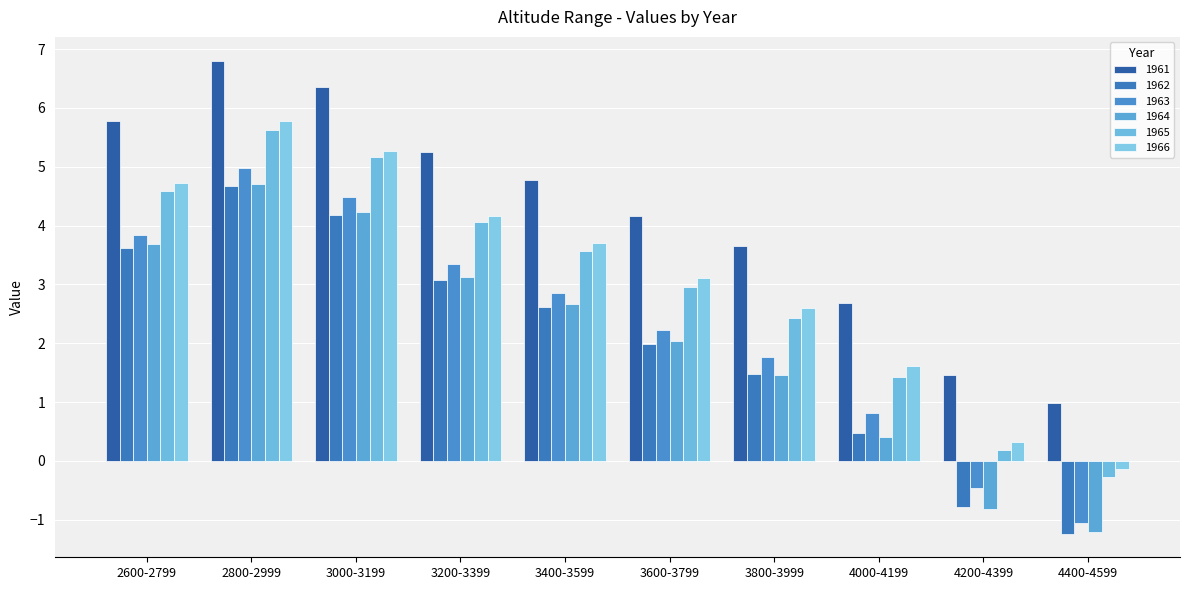

Reading right to left, what are all the values shown in this chart?

1961: 4400-4599=1.0	4200-4399=1.5	4000-4199=2.7	3800-3999=3.7	3600-3799=4.2	3400-3599=4.8	3200-3399=5.3	3000-3199=6.4	2800-2999=6.8	2600-2799=5.8
1962: 4400-4599=-1.2	4200-4399=-0.8	4000-4199=0.5	3800-3999=1.5	3600-3799=2.0	3400-3599=2.6	3200-3399=3.1	3000-3199=4.2	2800-2999=4.7	2600-2799=3.6
1963: 4400-4599=-1.1	4200-4399=-0.5	4000-4199=0.8	3800-3999=1.8	3600-3799=2.2	3400-3599=2.9	3200-3399=3.3	3000-3199=4.5	2800-2999=5.0	2600-2799=3.8
1964: 4400-4599=-1.2	4200-4399=-0.8	4000-4199=0.4	3800-3999=1.5	3600-3799=2.0	3400-3599=2.7	3200-3399=3.1	3000-3199=4.2	2800-2999=4.7	2600-2799=3.7
1965: 4400-4599=-0.3	4200-4399=0.2	4000-4199=1.4	3800-3999=2.4	3600-3799=3.0	3400-3599=3.6	3200-3399=4.1	3000-3199=5.2	2800-2999=5.6	2600-2799=4.6
1966: 4400-4599=-0.1	4200-4399=0.3	4000-4199=1.6	3800-3999=2.6	3600-3799=3.1	3400-3599=3.7	3200-3399=4.2	3000-3199=5.3	2800-2999=5.8	2600-2799=4.7